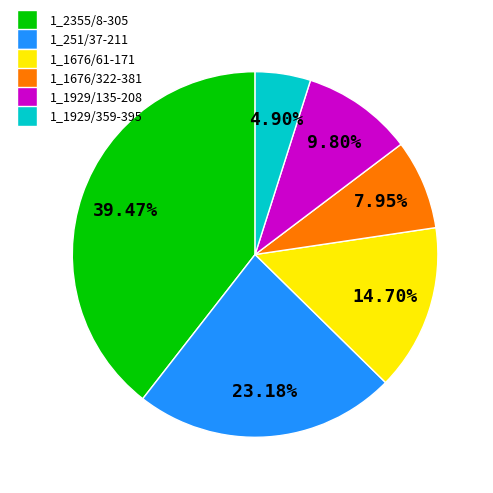

To the nearest percent, what portion does 1_1676/322-381 represent?

8%